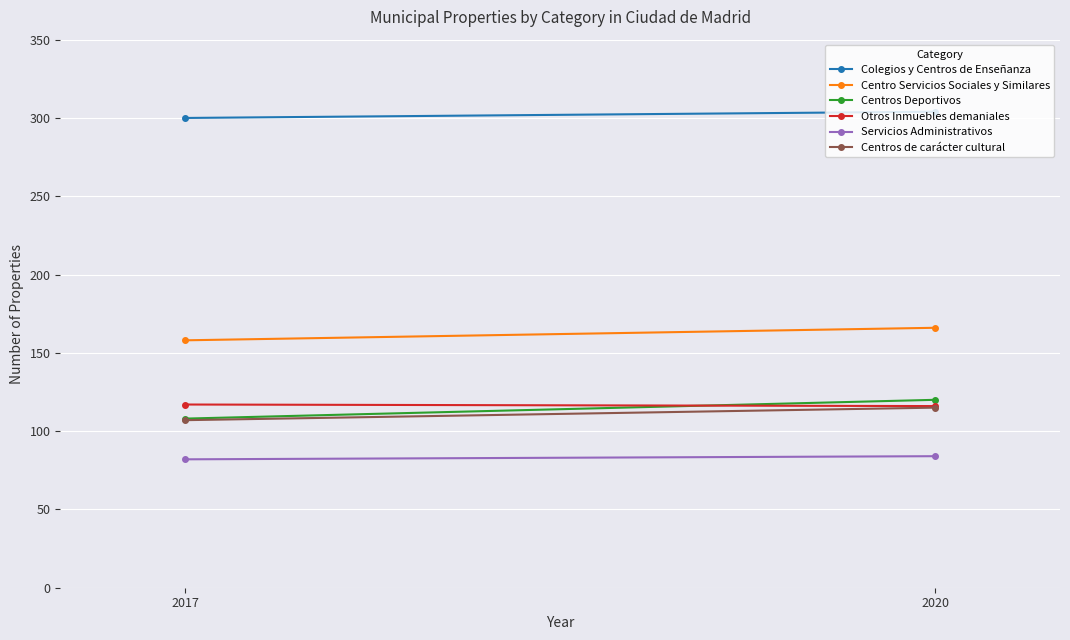

Which series has the largest range (max minus min)?

Centros Deportivos